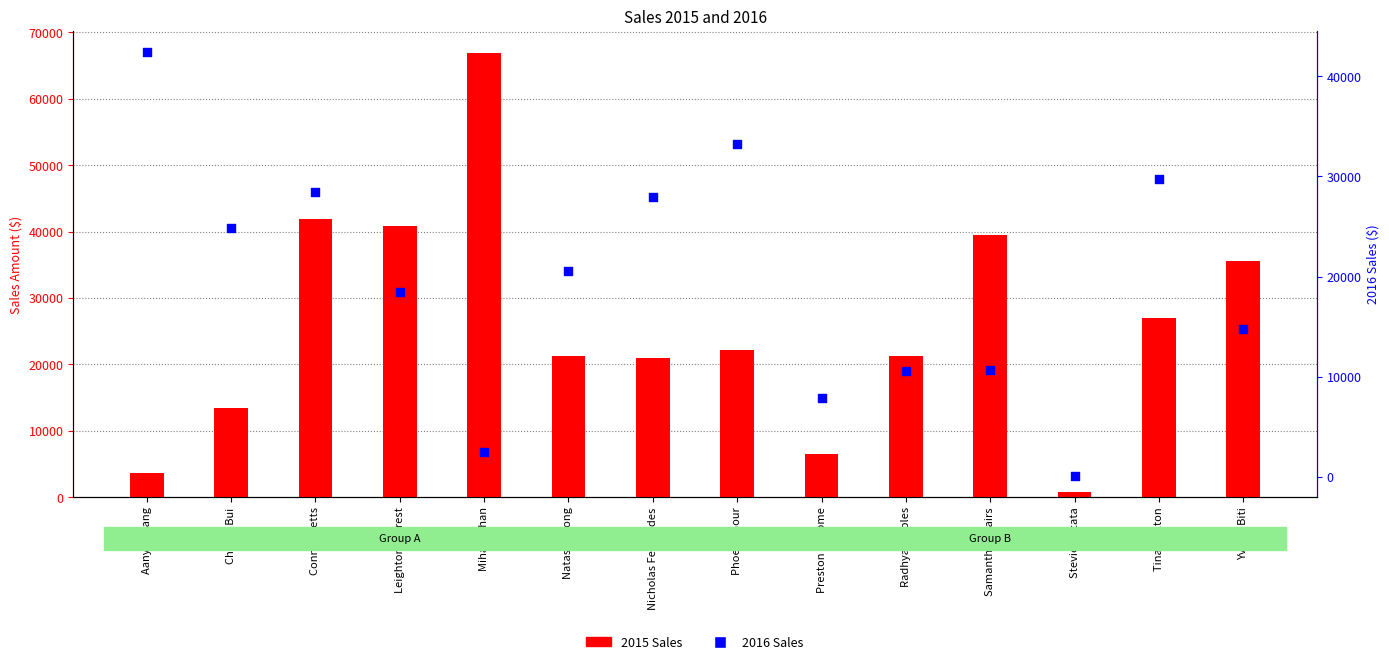

Which series has the widest spread of Y values?

2015 Sales